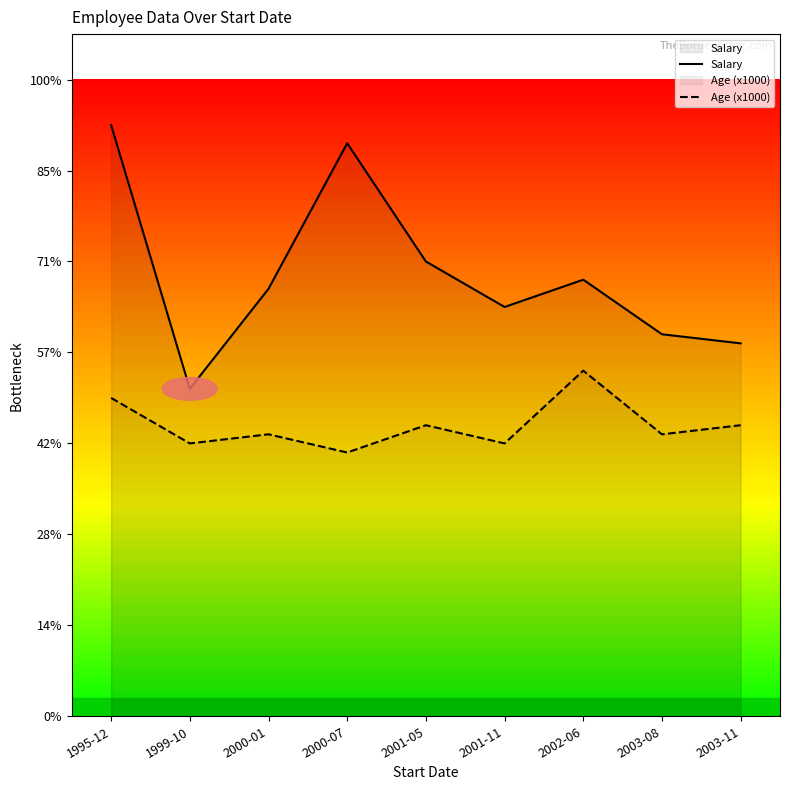

Which category has the highest value across all series?

1995-12